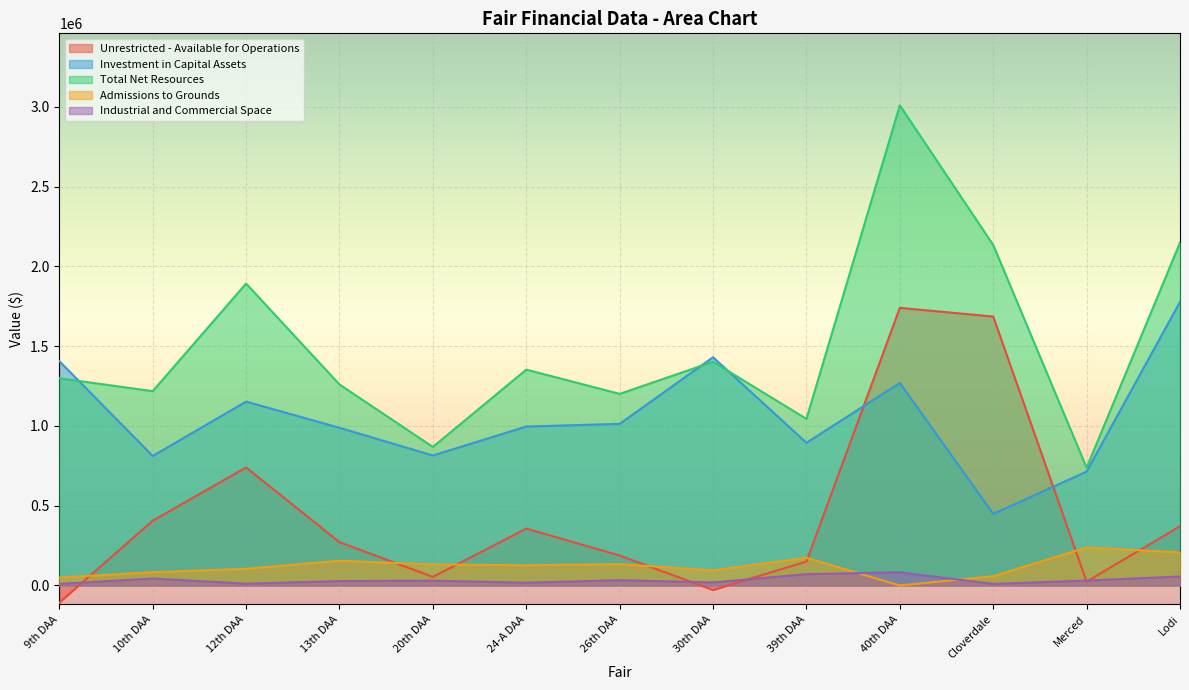

What is the difference between the highest and lowest values at 12th DAA?

1880343